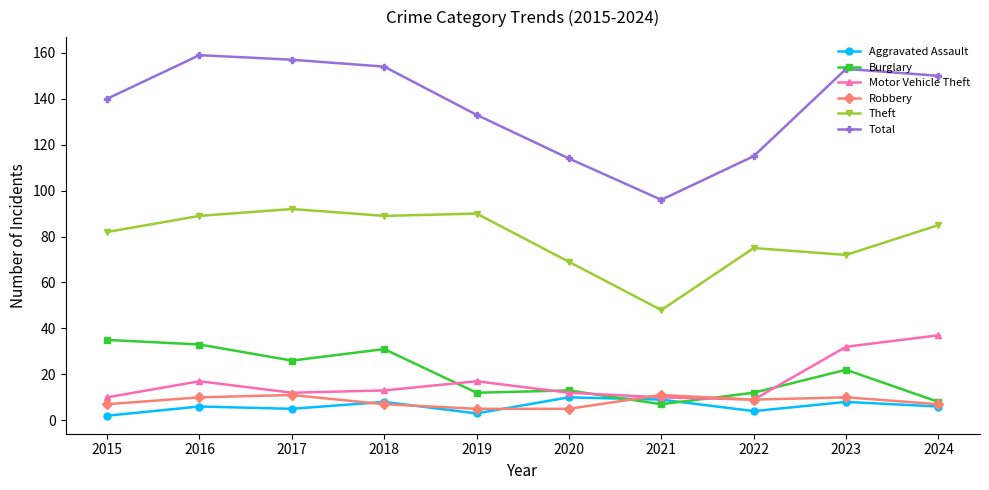

Count the number of data series in this chart.

6